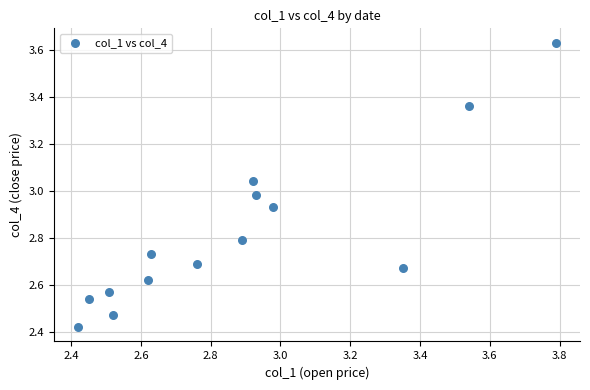

What is the range of Y values (max minus min)?

1.2